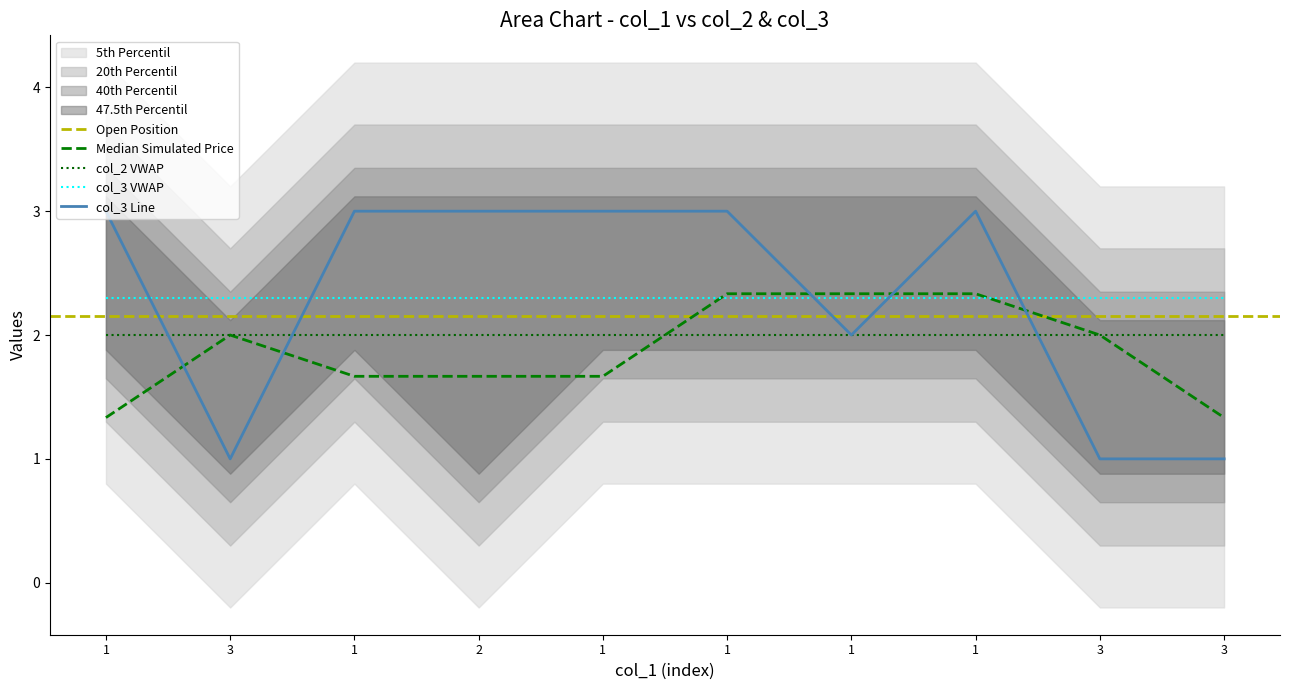

Count the number of categories in the chart.

10